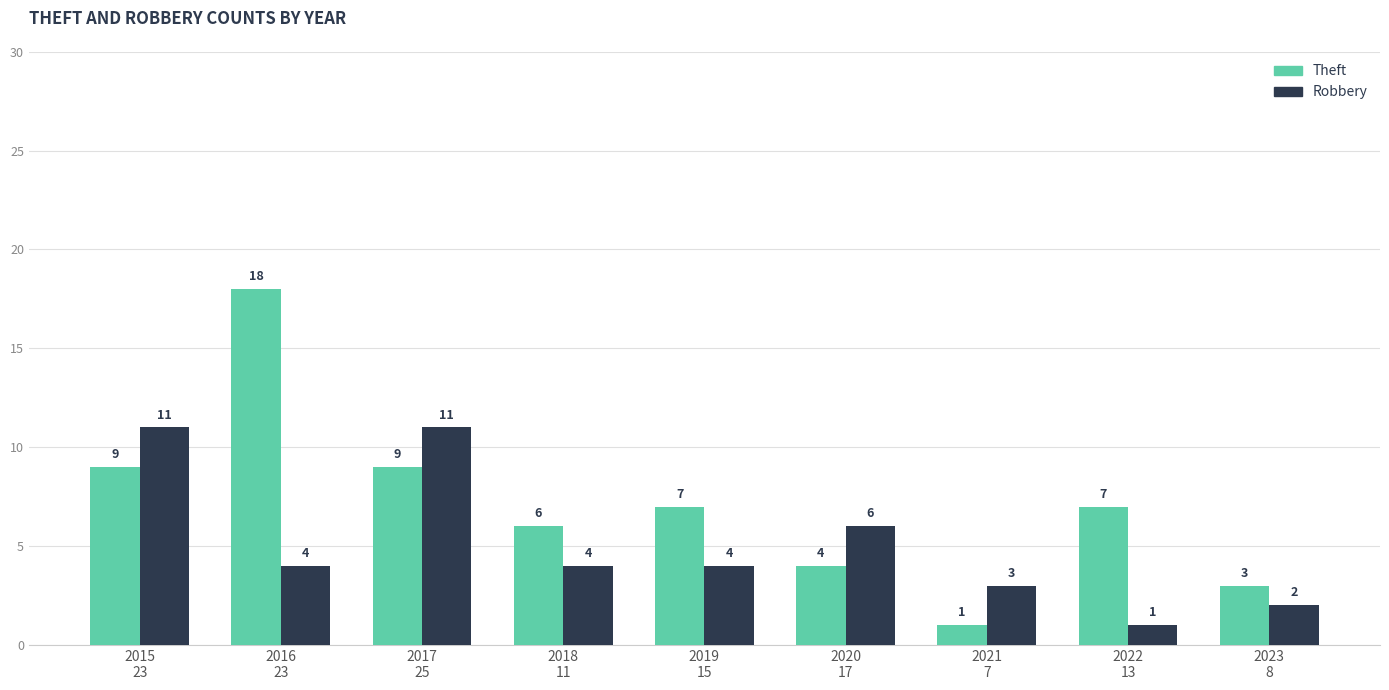

What are all the series names shown in the legend?

Theft, Robbery